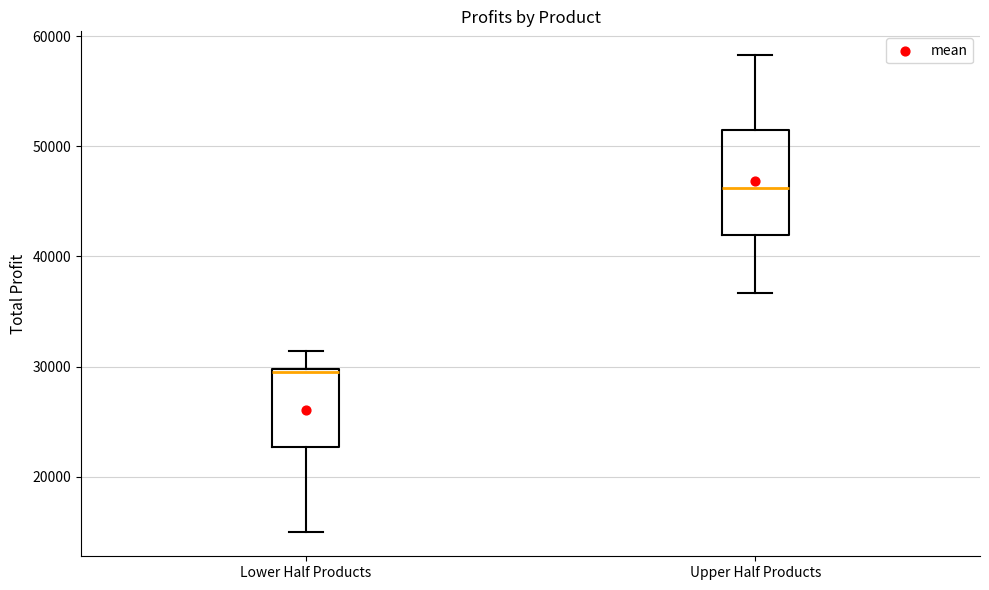

Which box's median line is the highest?

Upper Half Products